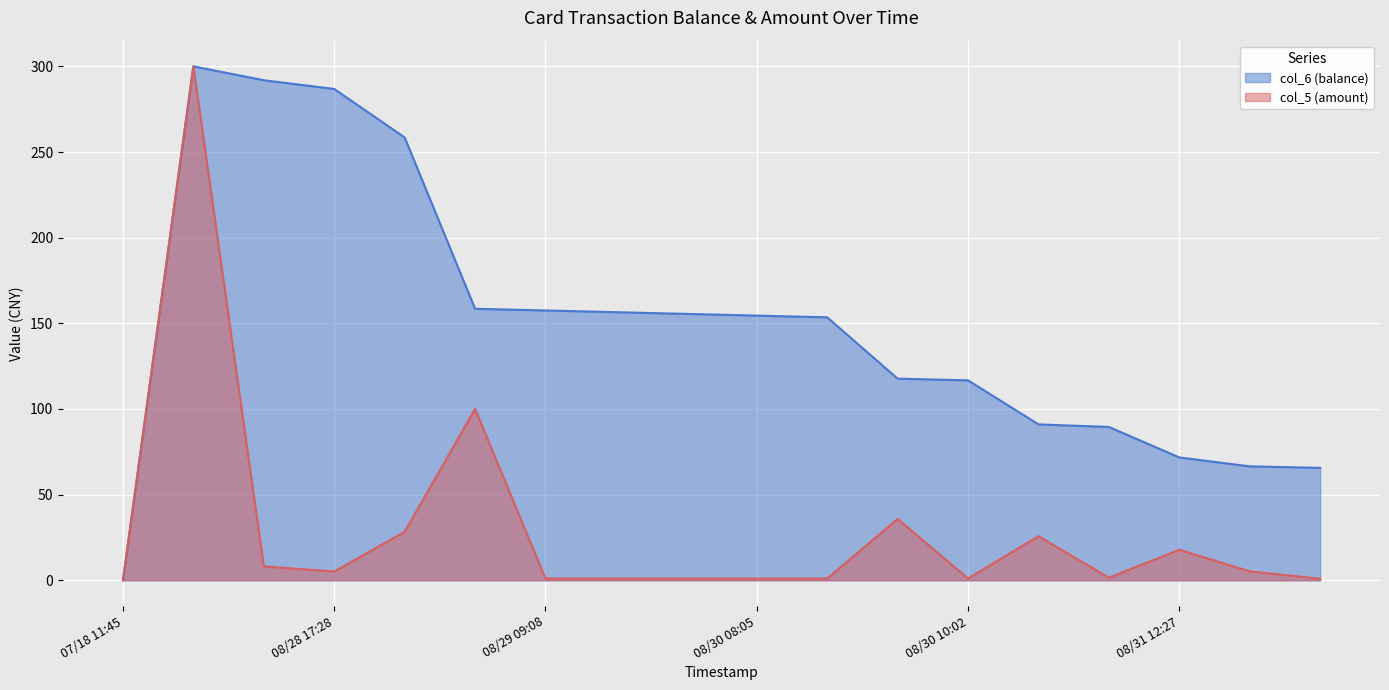

What is the label of the 16th point from the right?

2014/08/28 17:28:05